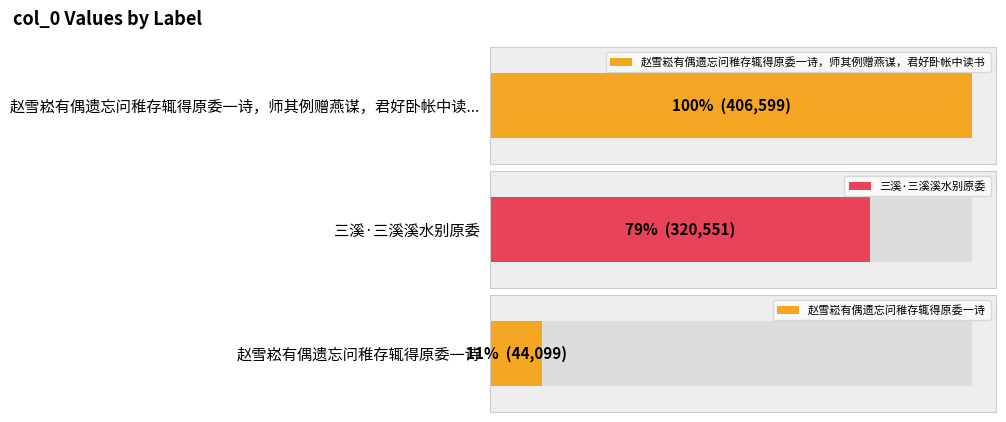

List the labels in order of value, smallest first.

赵雪崧有偶遗忘问稚存辄得原委一诗, 三溪·三溪溪水别原委, 赵雪崧有偶遗忘问稚存辄得原委一诗，师其例赠燕谋，君好卧帐中读书